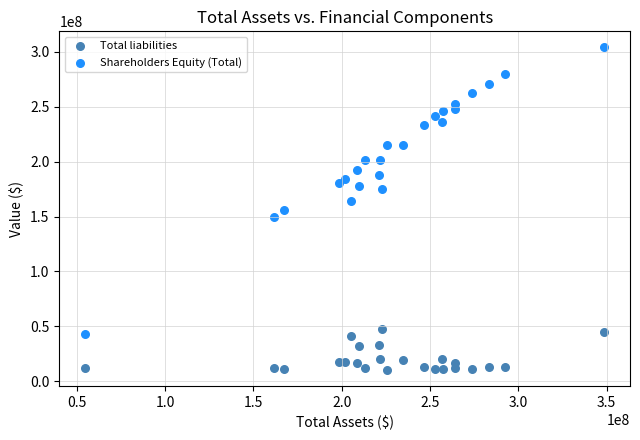

Which series reaches the minimum Y coordinate?

Total liabilities